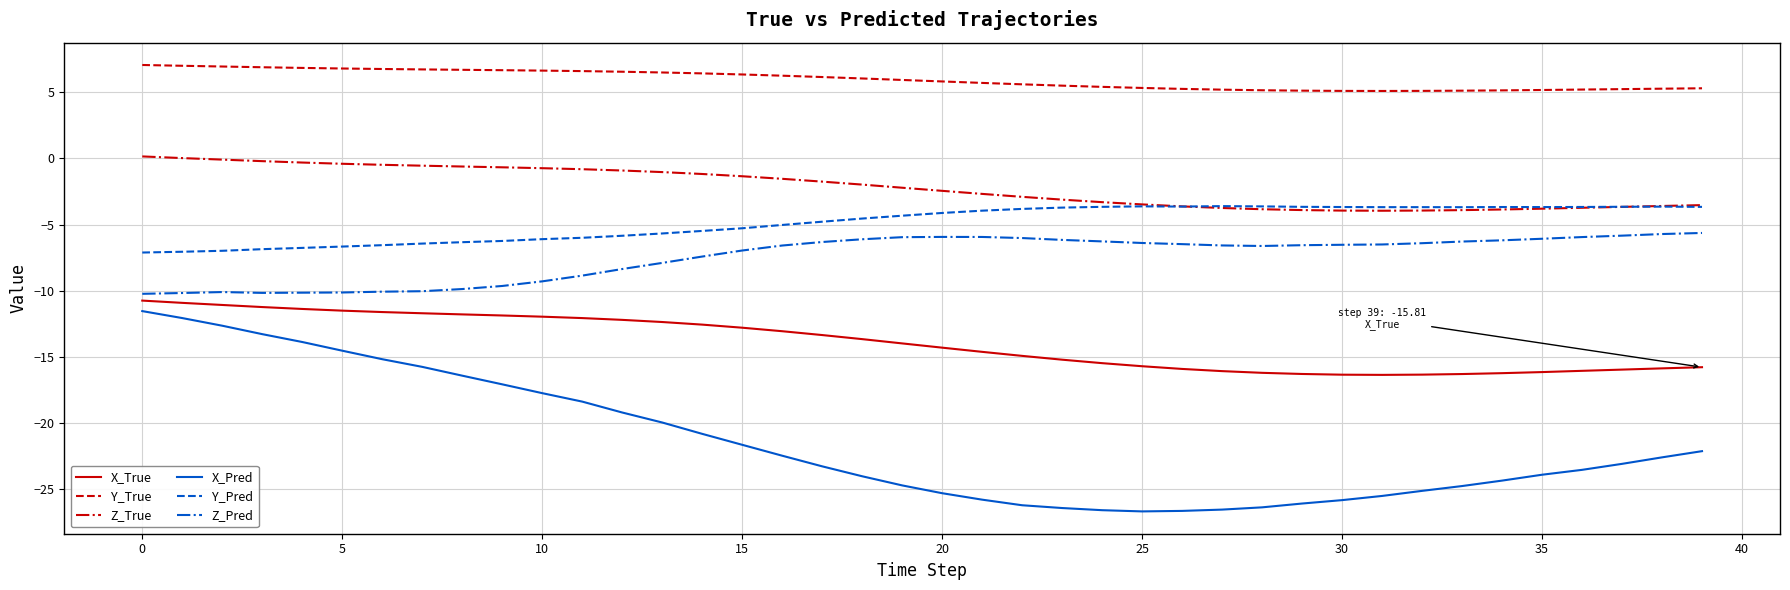

How many lines are shown in the chart?

6